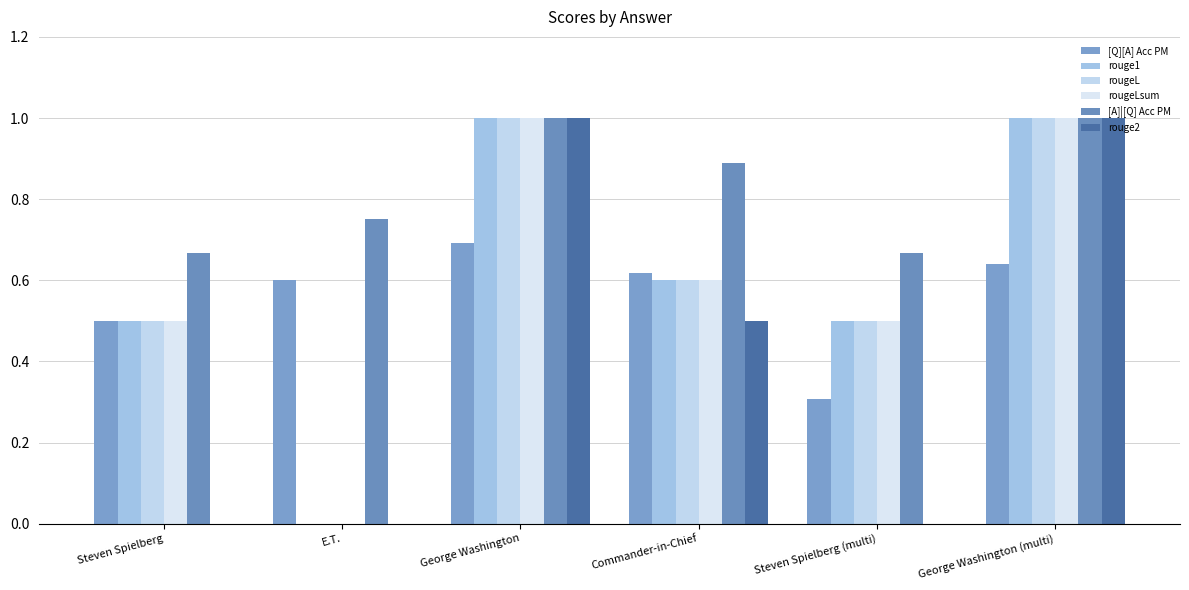

How many groups of bars are there?

6